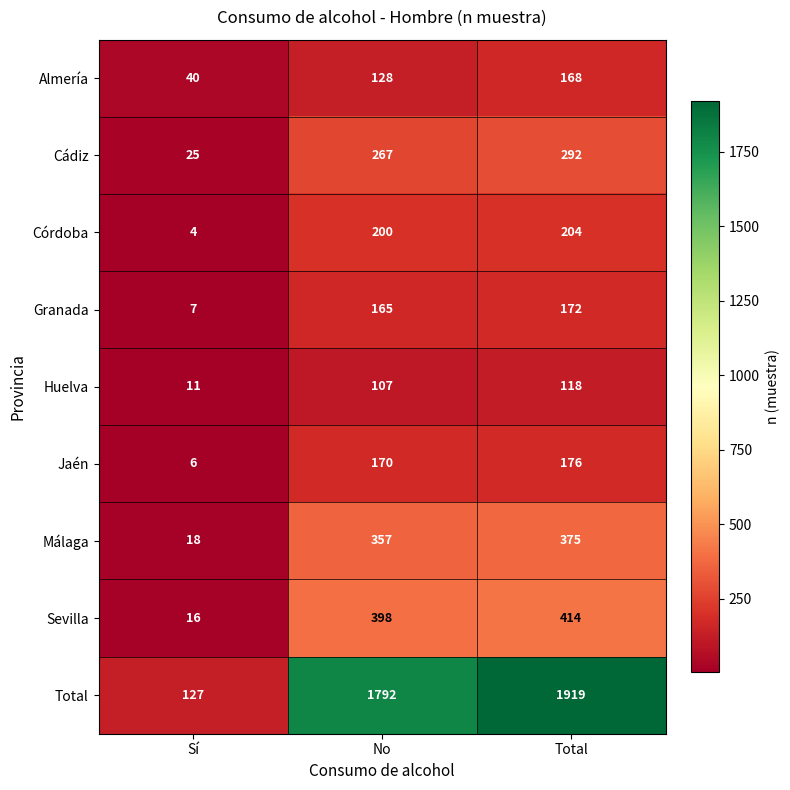

Reading right to left, what are all the values shown in this chart?

Almería: Total=168	No=128	Sí=40
Cádiz: Total=292	No=267	Sí=25
Córdoba: Total=204	No=200	Sí=4
Granada: Total=172	No=165	Sí=7
Huelva: Total=118	No=107	Sí=11
Jaén: Total=176	No=170	Sí=6
Málaga: Total=375	No=357	Sí=18
Sevilla: Total=414	No=398	Sí=16
Total: Total=1919	No=1792	Sí=127